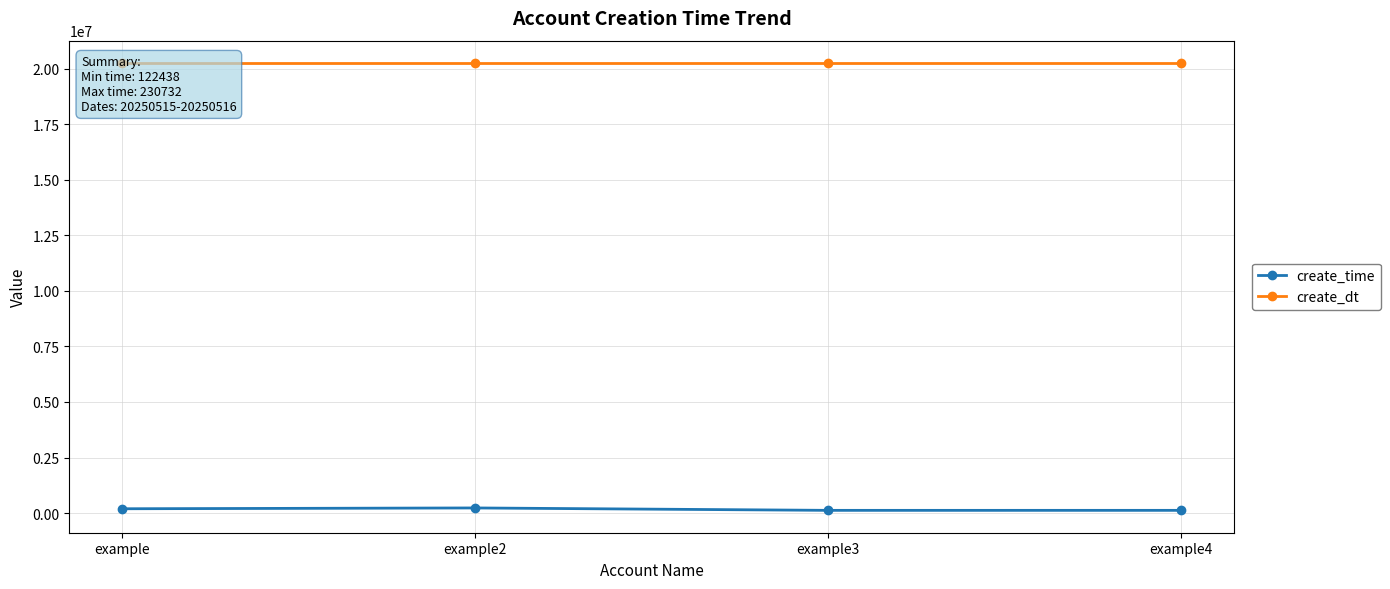

How many values in the create_dt series are below 20250516?

2